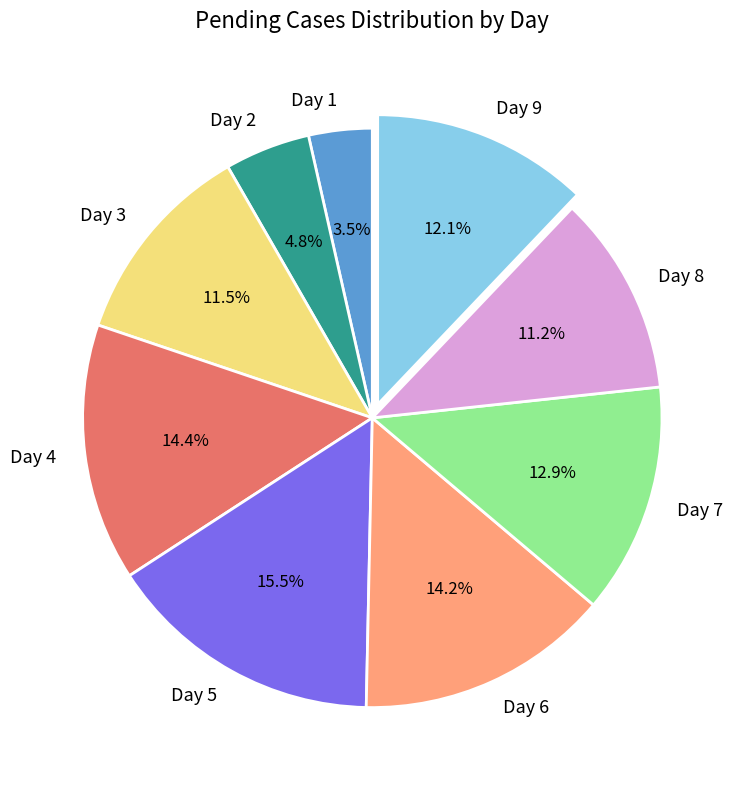

How many slices are in this pie chart?

9